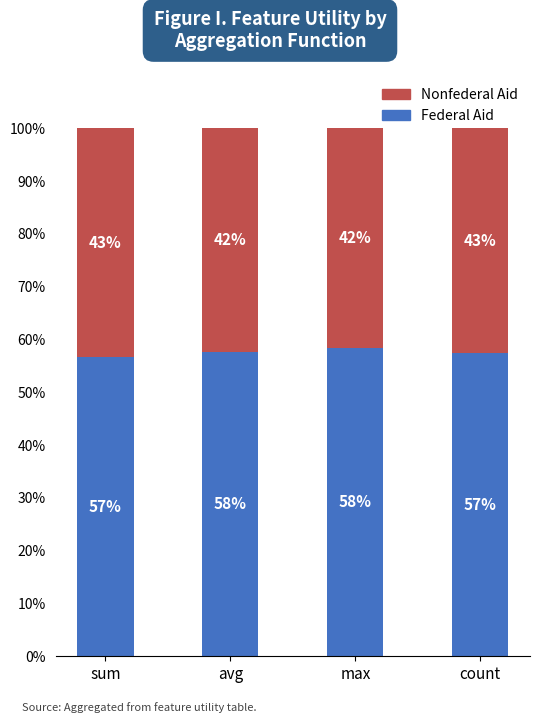

True or false: Nonfederal Aid has a value of 42.6 at count.

True